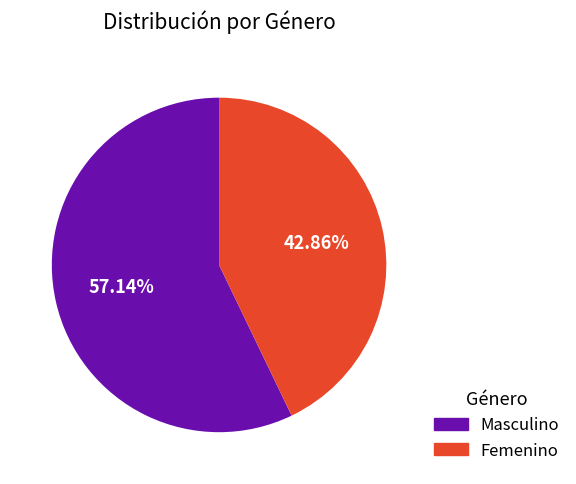

Do Masculino and Femenino together represent more than half of the pie?

Yes